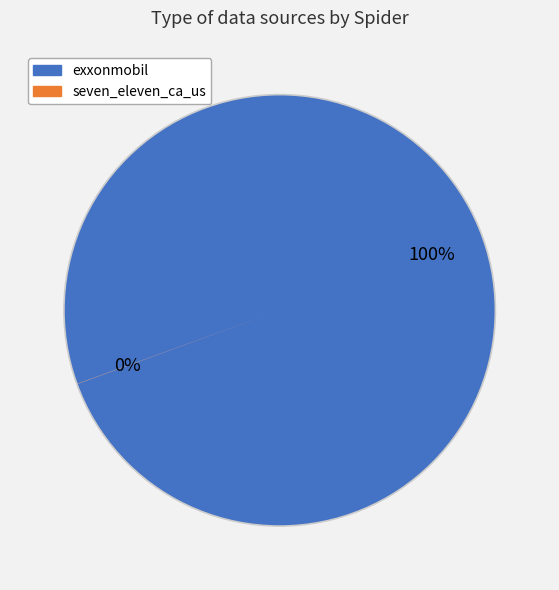

The exxonmobil slice represents 100% of the pie. True or false?

True